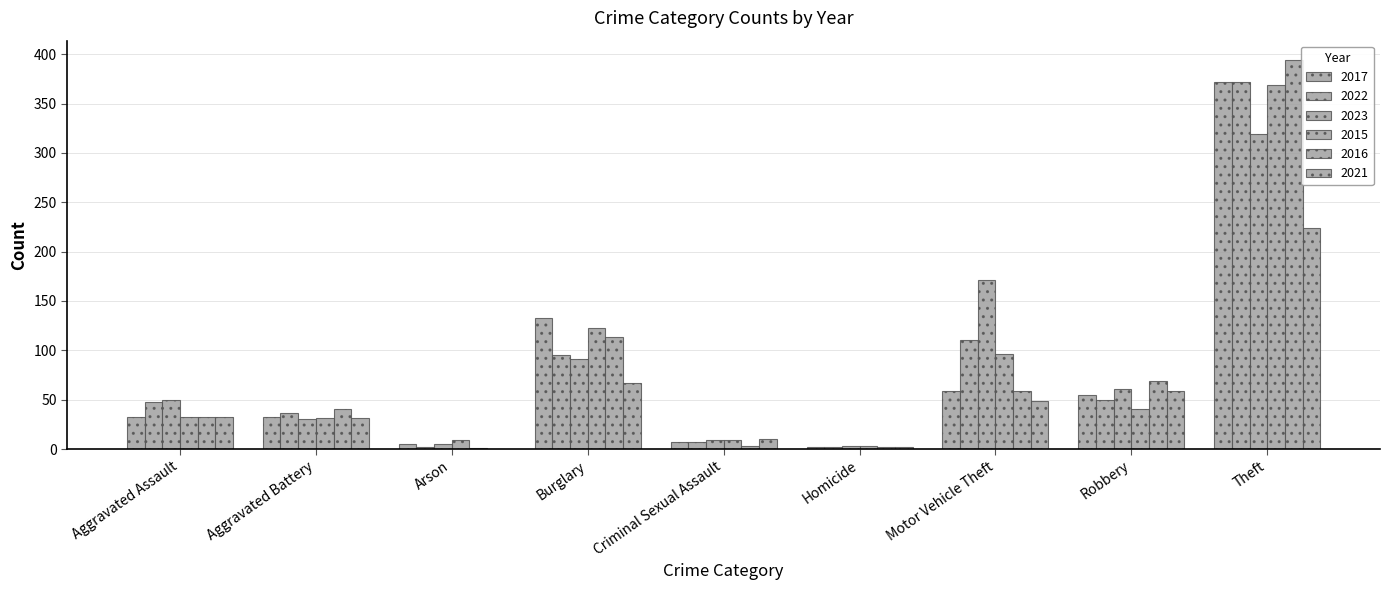

Rank the series at Homicide from lowest to highest value.

2017, 2022, 2016, 2021, 2023, 2015